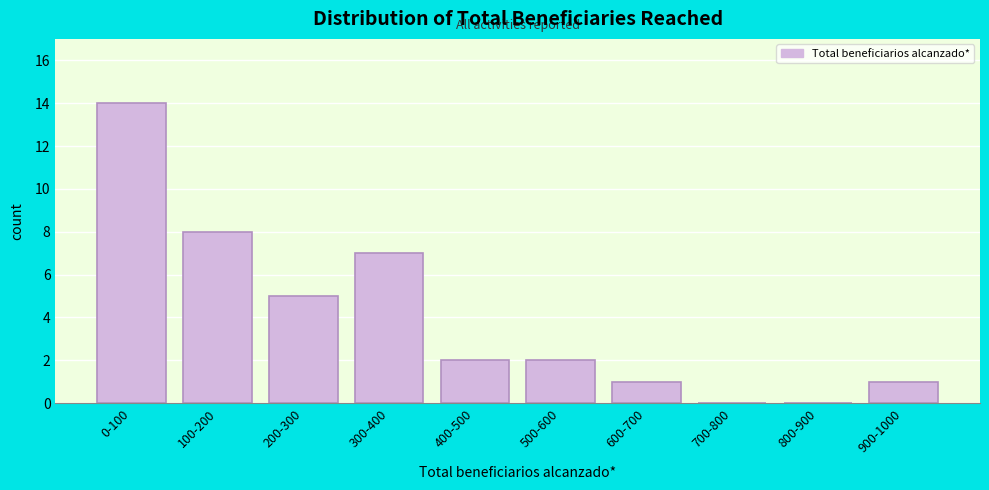

Reading left to right, extract all data points from this chart.

0-100=14	100-200=8	200-300=5	300-400=7	400-500=2	500-600=2	600-700=1	700-800=0	800-900=0	900-1000=1